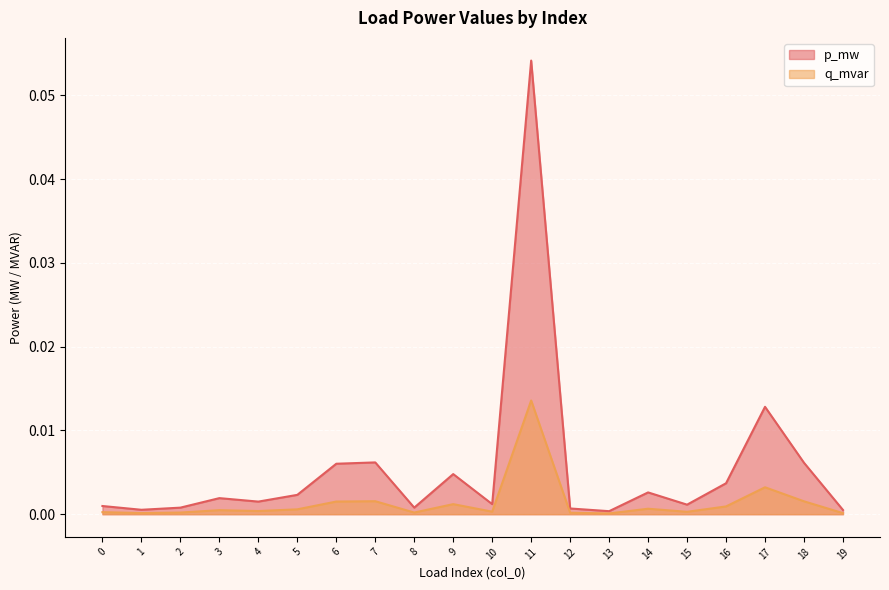

Where is the first local minimum for q_mvar?

1